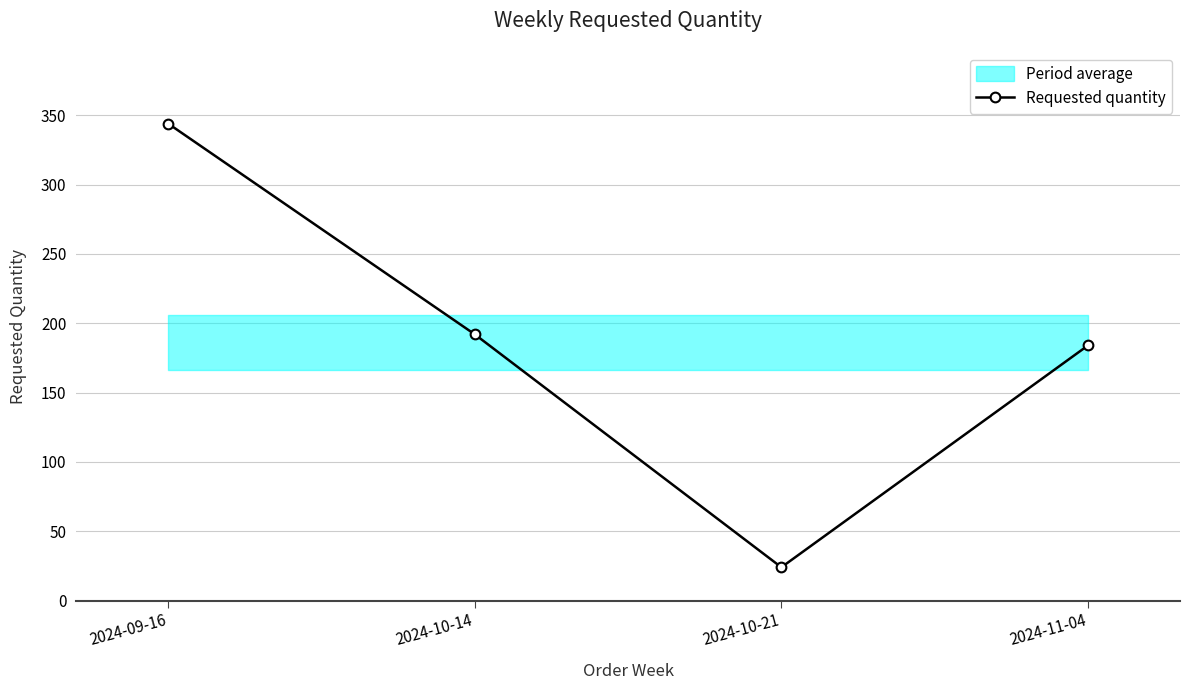

Does the chart display data point markers on the line(s)?

Yes